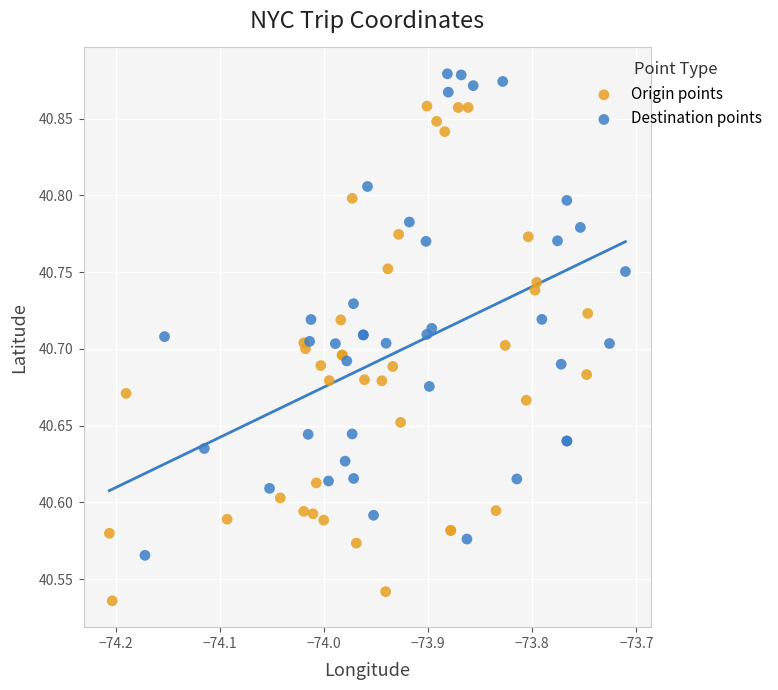

Which series contains the highest Y value?

Destination points